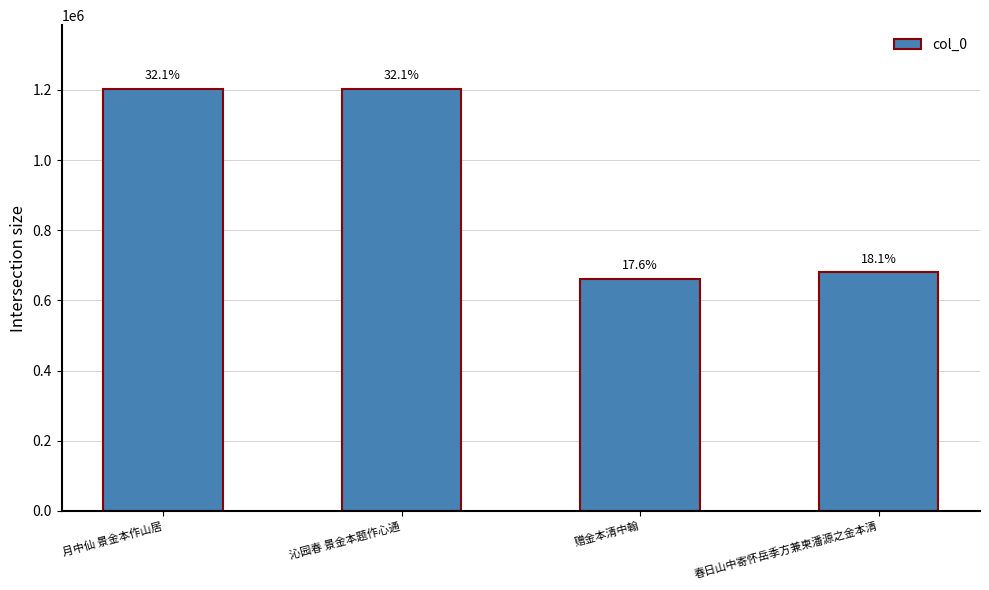

Are the bars horizontal?

No